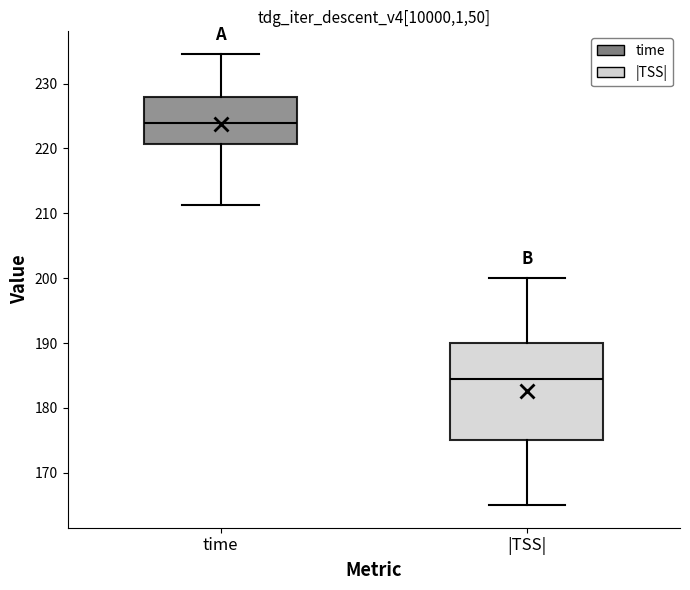

Which box's median line is the lowest?

|TSS|